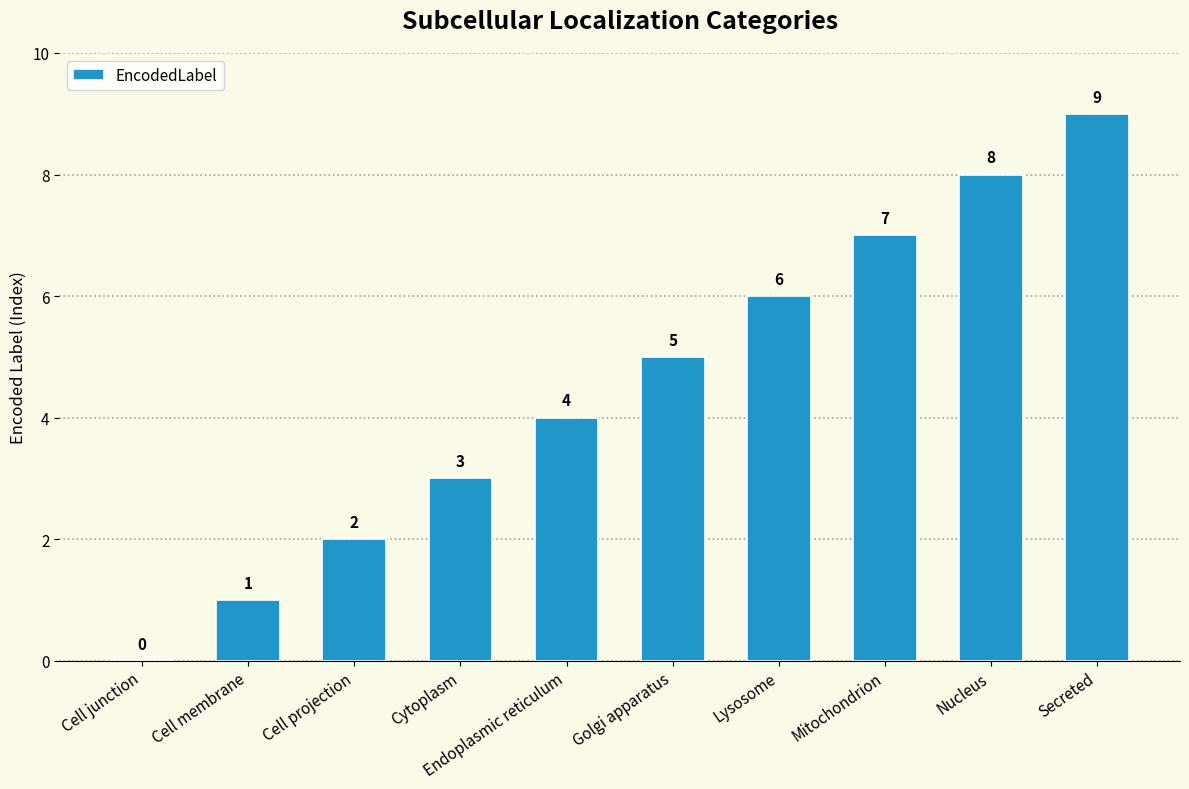

What value does the data have at Golgi apparatus?

5